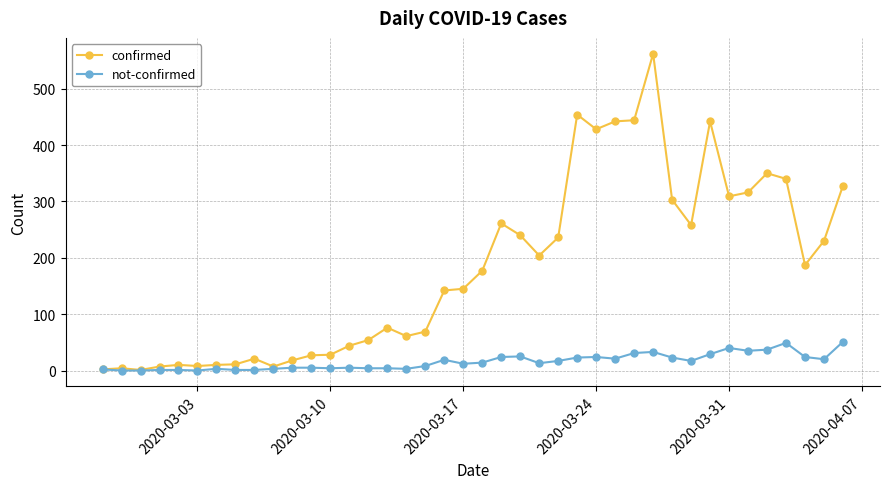

Rank the series by their average value, from lowest to highest.

not-confirmed, confirmed